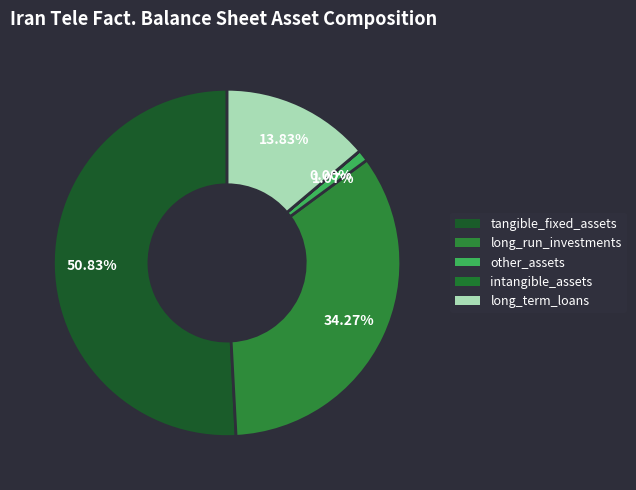

Is it true that other_assets is 10% of the pie?

False